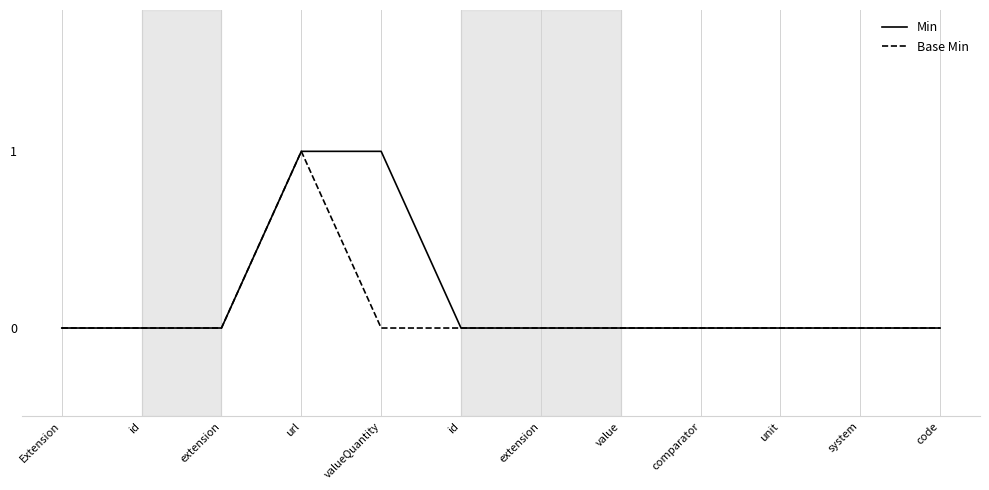

Reading right to left, list all the values displayed in this chart.

Min: code=0	system=0	unit=0	comparator=0	value=0	extension=0	id=0	valueQuantity=1	url=1	extension=0	id=0	Extension=0
Base Min: code=0	system=0	unit=0	comparator=0	value=0	extension=0	id=0	valueQuantity=0	url=1	extension=0	id=0	Extension=0